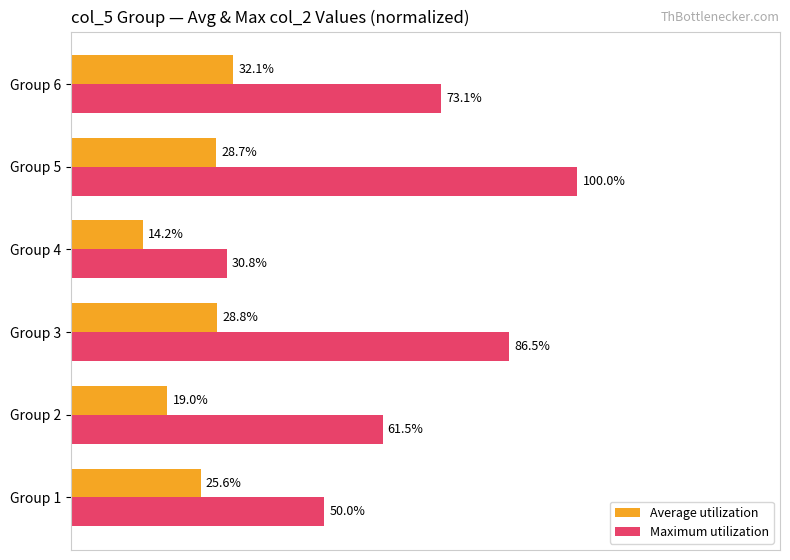

Which category has the highest value in the Maximum utilization series?

Group 5